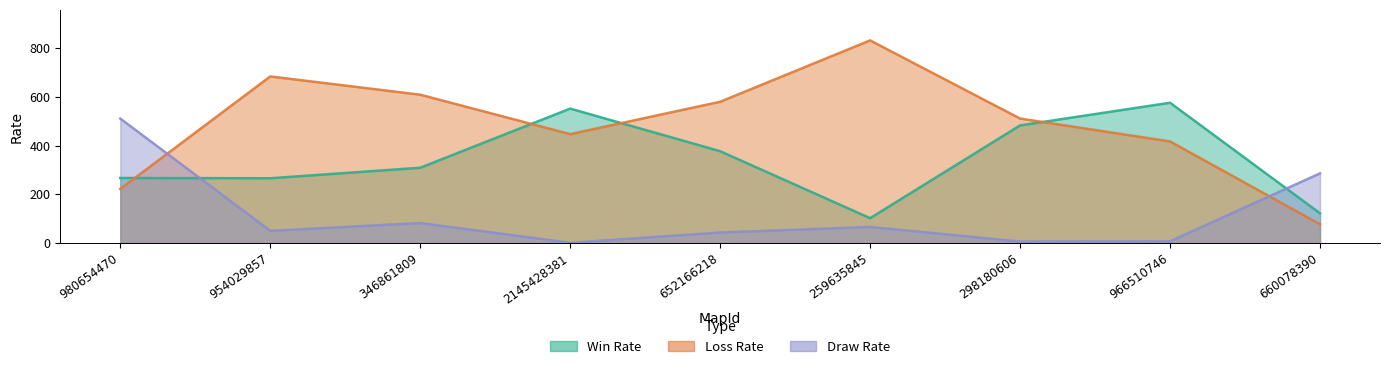

Reading right to left, list all the values displayed in this chart.

Win Rate: 660078390=122	966510746=576	298180606=483	259635845=102	652166218=377	2145428381=552	346861809=309	954029857=266	980654470=267
Loss Rate: 660078390=77	966510746=417	298180606=511	259635845=832	652166218=580	2145428381=447	346861809=609	954029857=684	980654470=222
Draw Rate: 660078390=286	966510746=7	298180606=6	259635845=66	652166218=43	2145428381=1	346861809=82	954029857=50	980654470=511